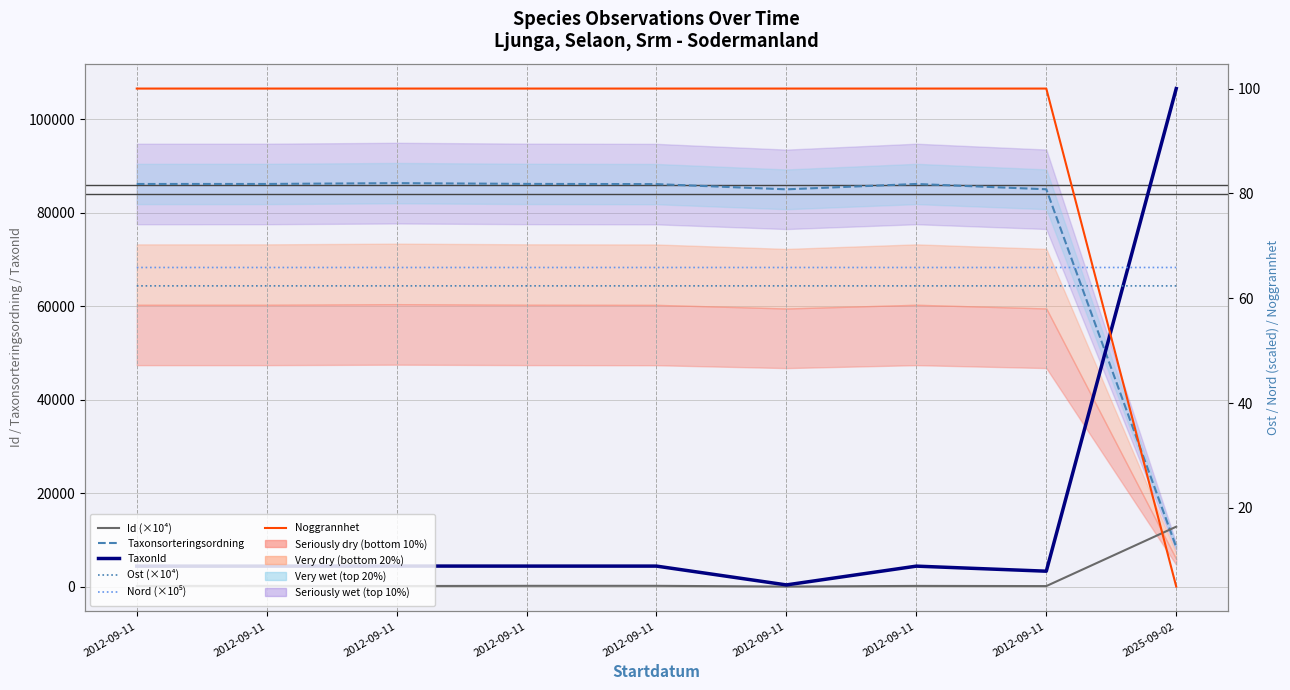

Rank the series by their maximum value, from highest to lowest.

TaxonId, Taxonsorteringsordning, Id (×10⁴), Noggrannhet, Nord (×10⁵), Ost (×10⁴)